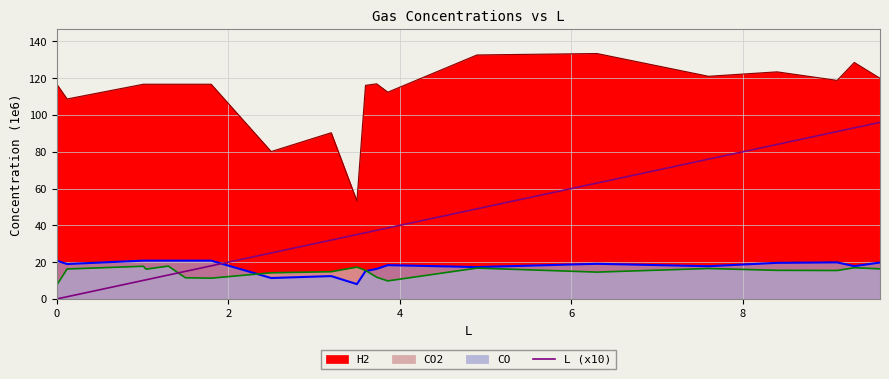

What is the change in value from 2 to 4?

+8.9